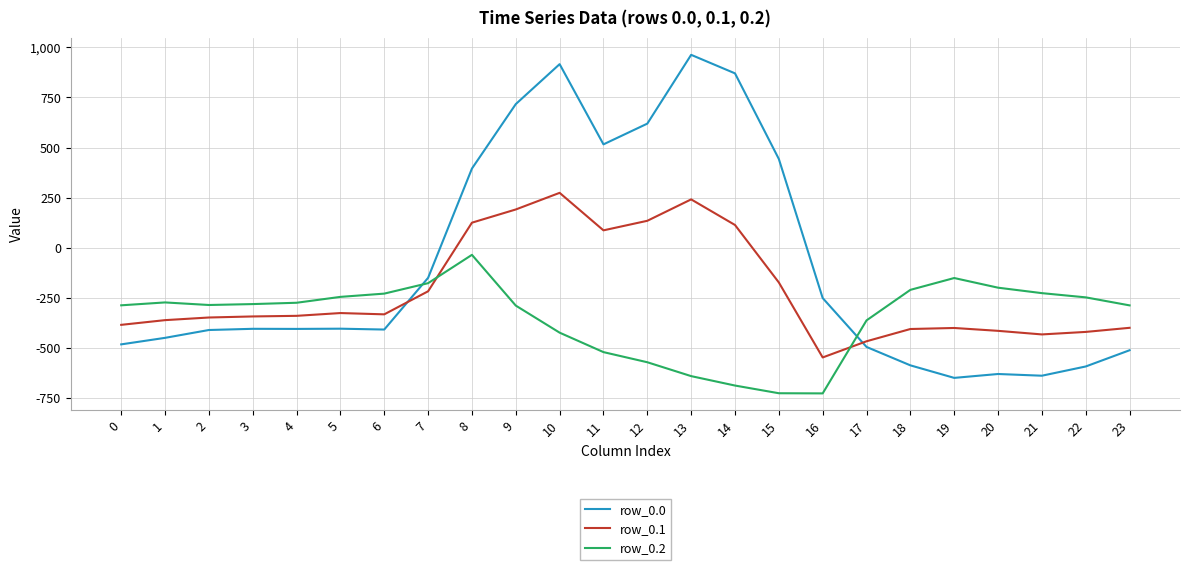

Where is row_0.0 nearest to the value 156?

8